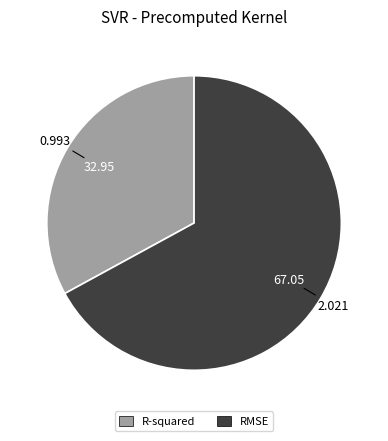

Is the sum of R-squared and RMSE greater than half?

Yes